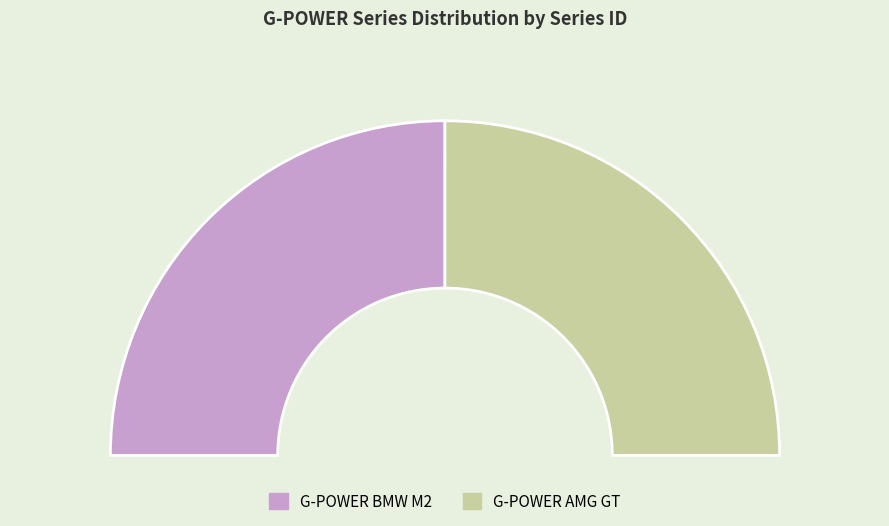

True or false: G-POWER AMG GT accounts for 43% of the total.

False